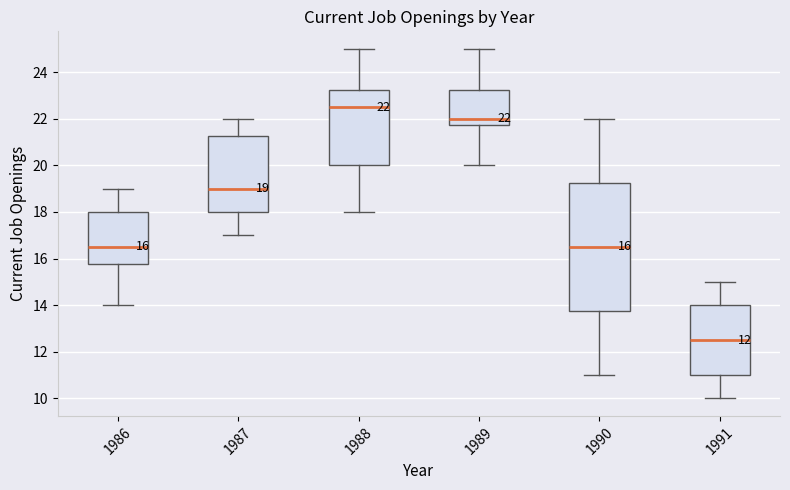

Which box has the highest median line?

1988